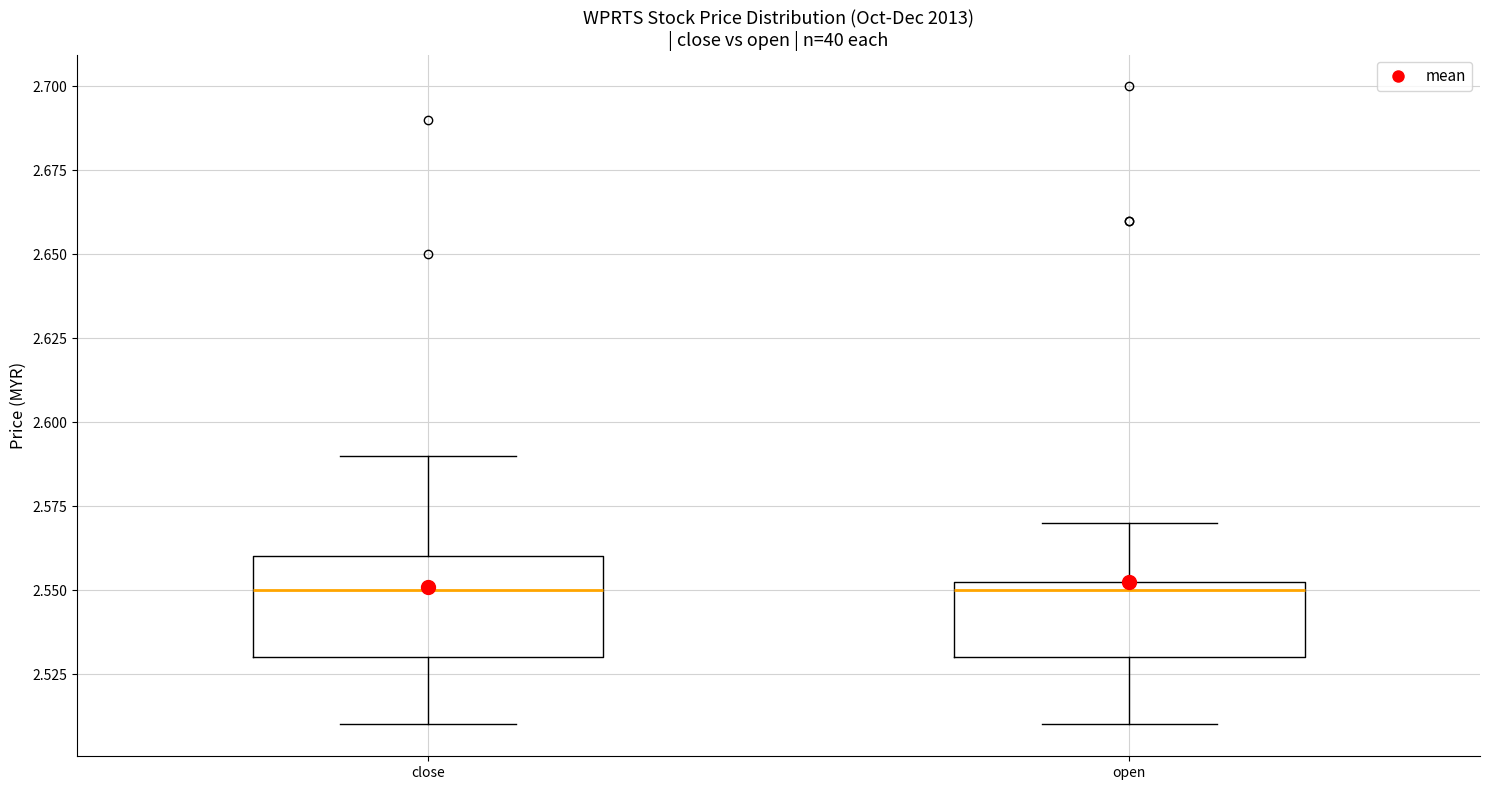

Where is the upper edge of the box for close on the y-axis? The values are not printed on the chart, so give them approximately, as read against the axis.

2.560